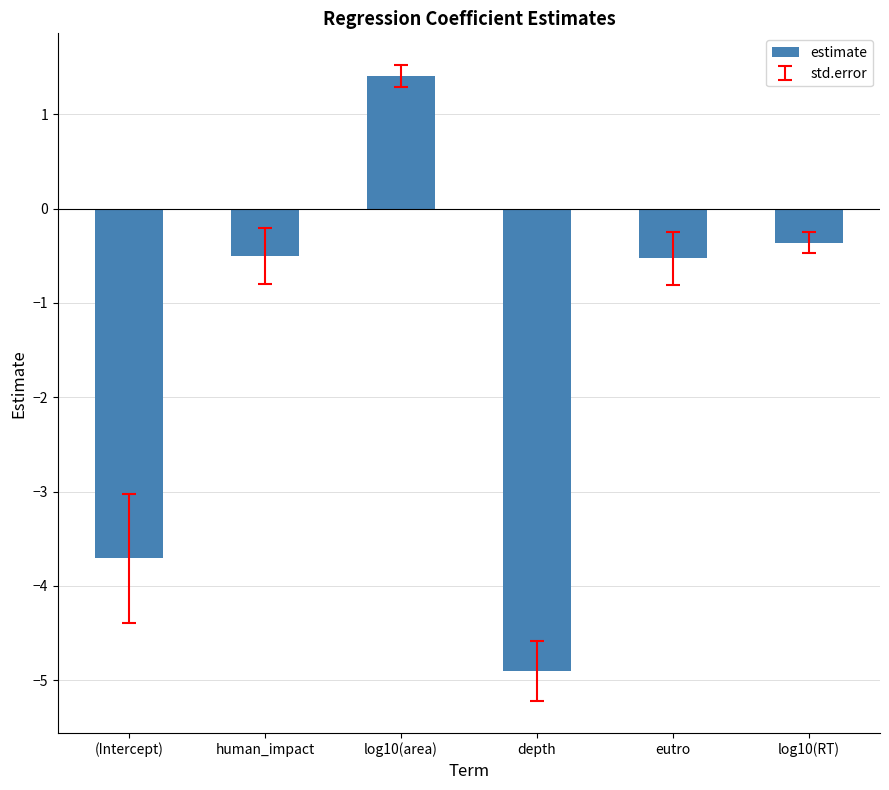

What is the label of the 6th bar from the right?

(Intercept)